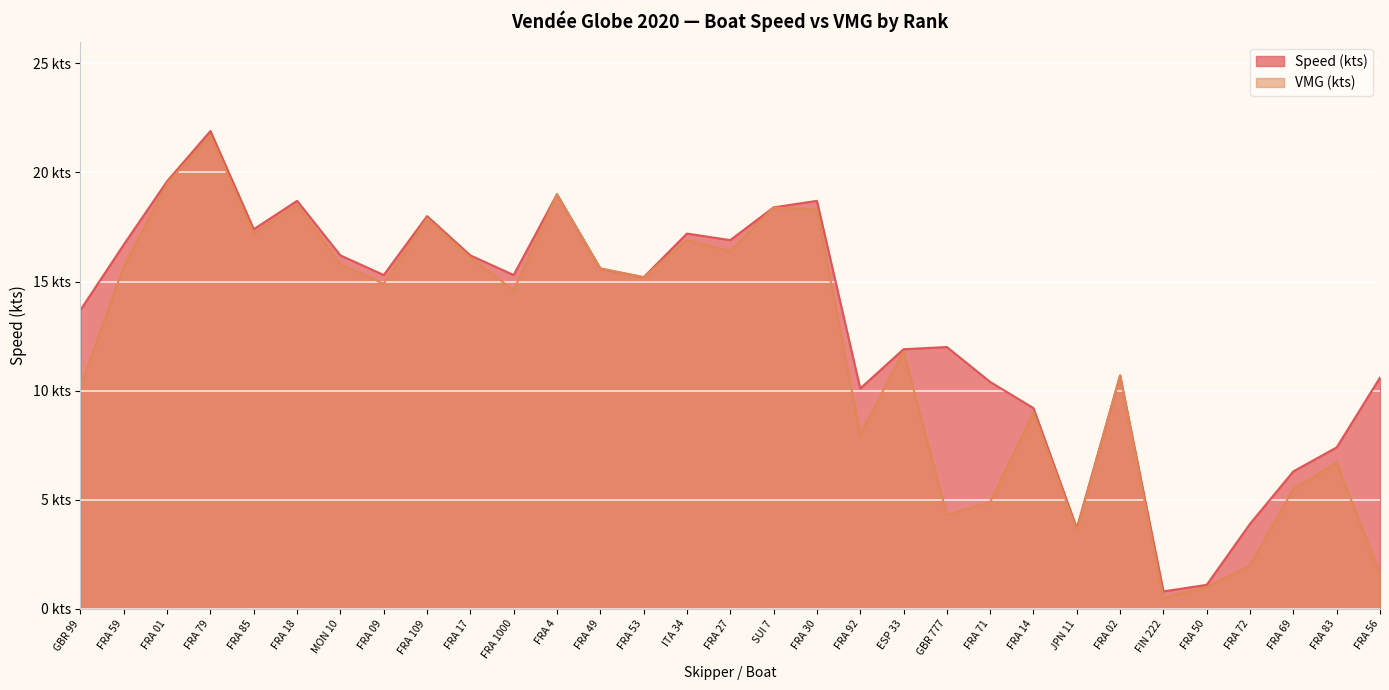

The value of Speed (kts) at FRA 02 is 16.5. True or false?

False